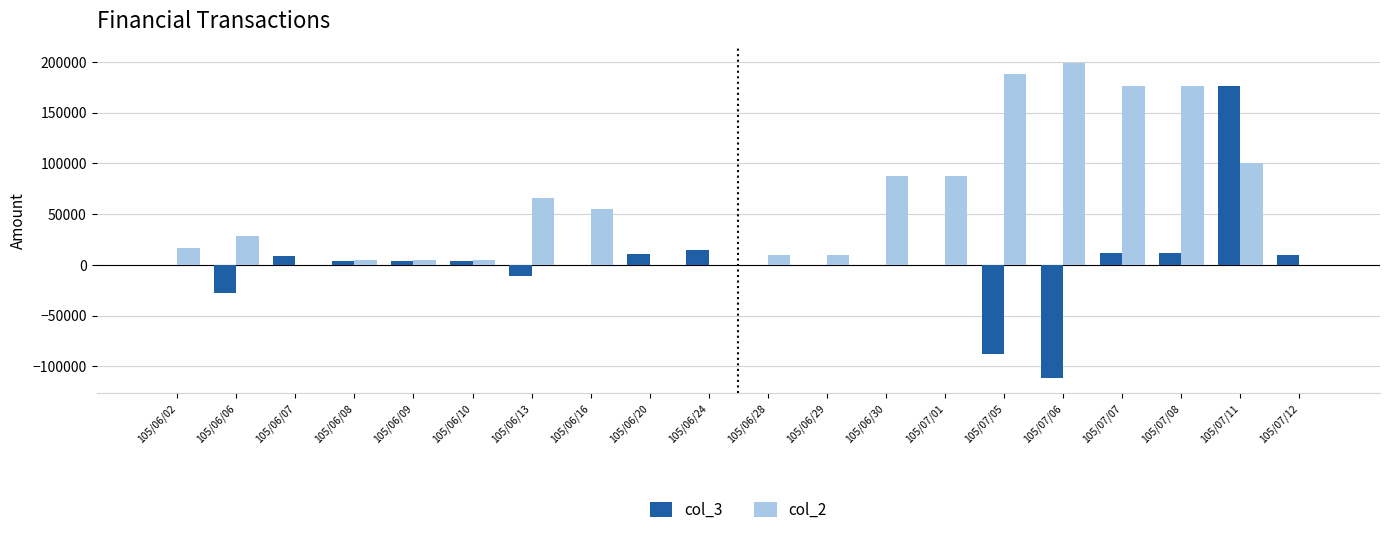

At which label does col_3 reach its peak?

105/07/11